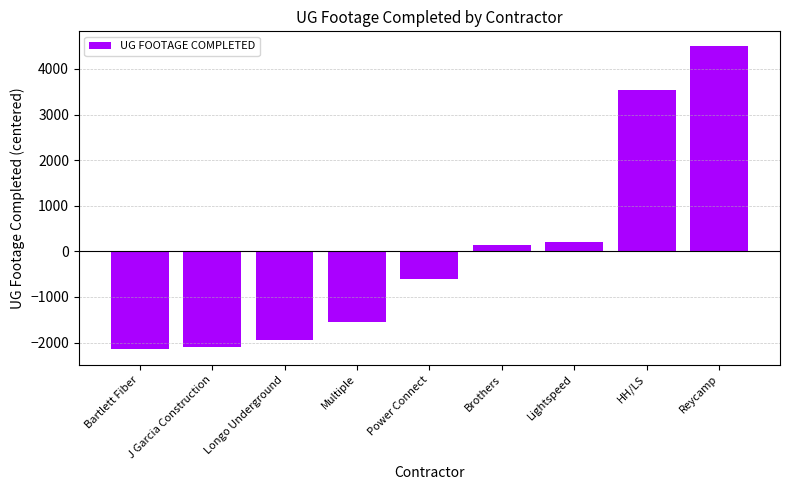

Read the value at Reycamp.

4491.8